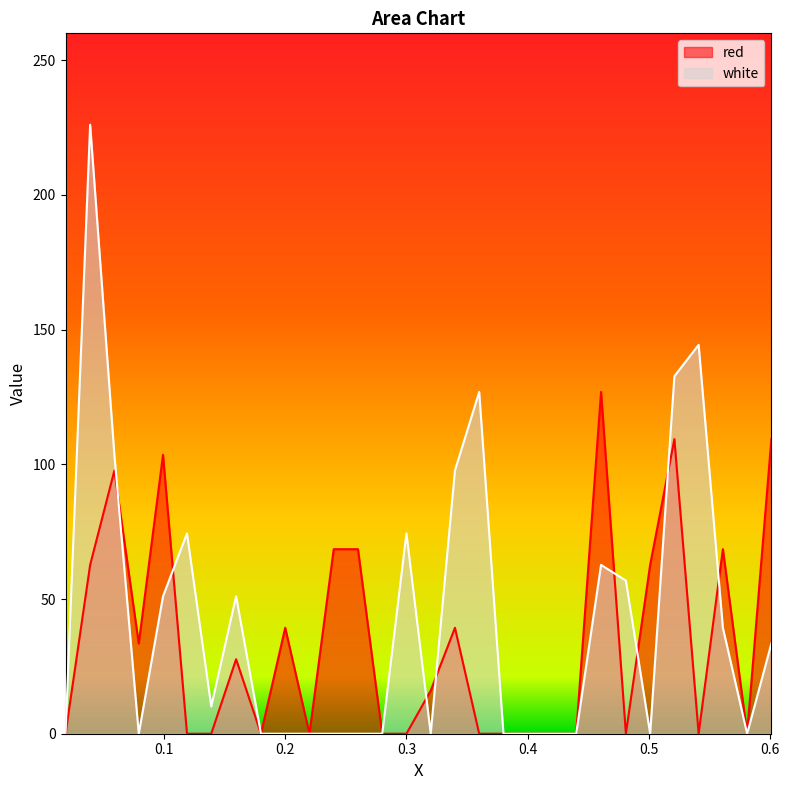

What is the maximum value shown in the chart?

226.1